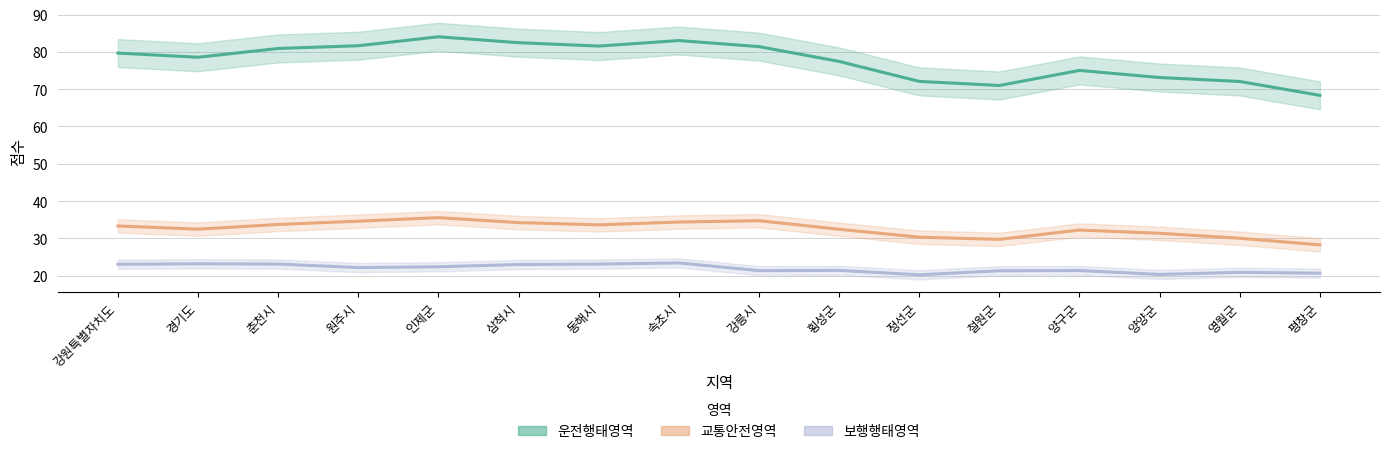

At which label does 운전행태영역 first exceed 79?

강원특별자치도